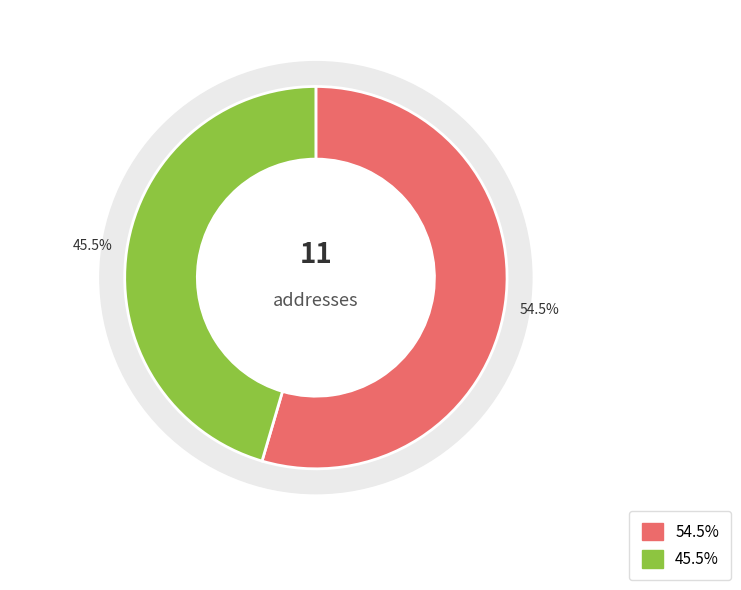

To the nearest percent, what portion does 2 represent?

45%